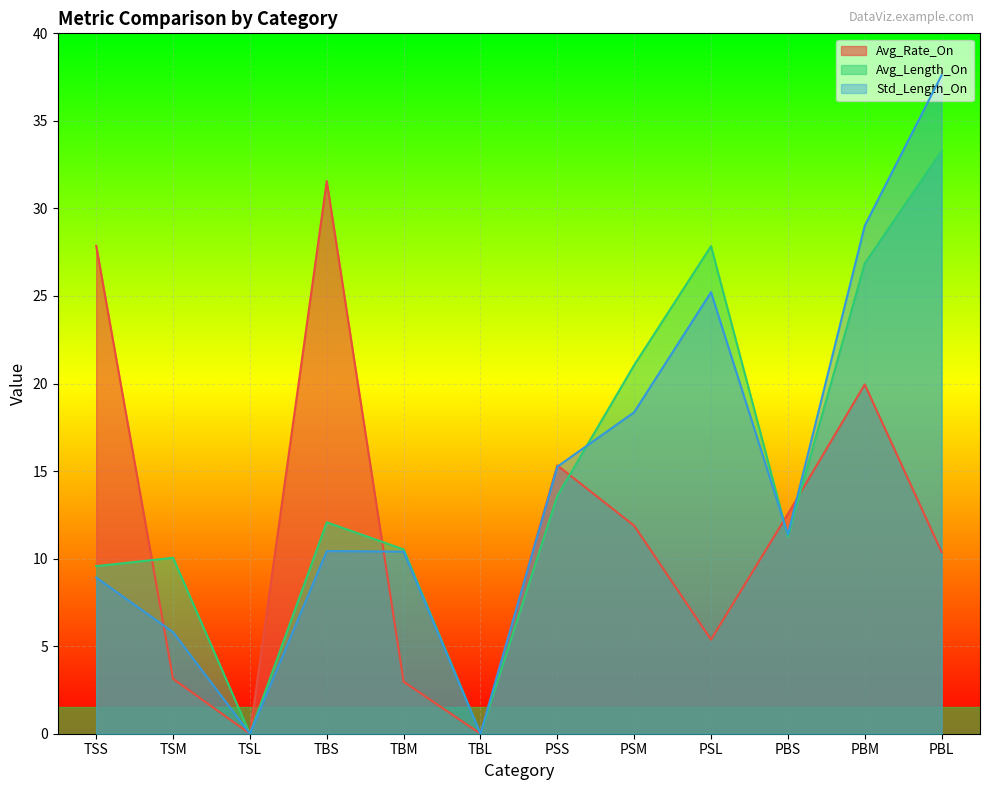

After their last crossing, which series has the higher values: Avg_Rate_On or Avg_Length_On?

Avg_Length_On